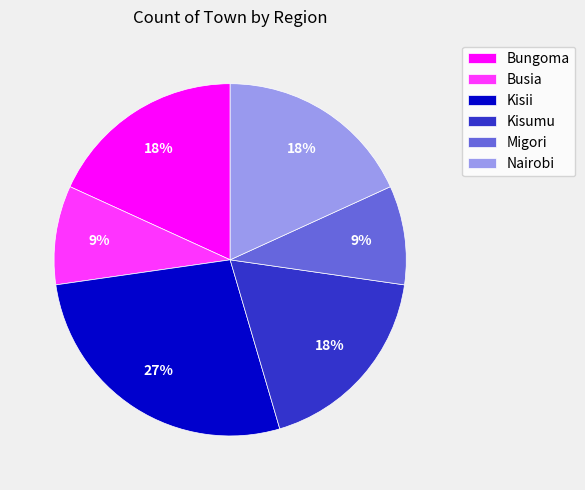

Count the number of slices in the pie.

6